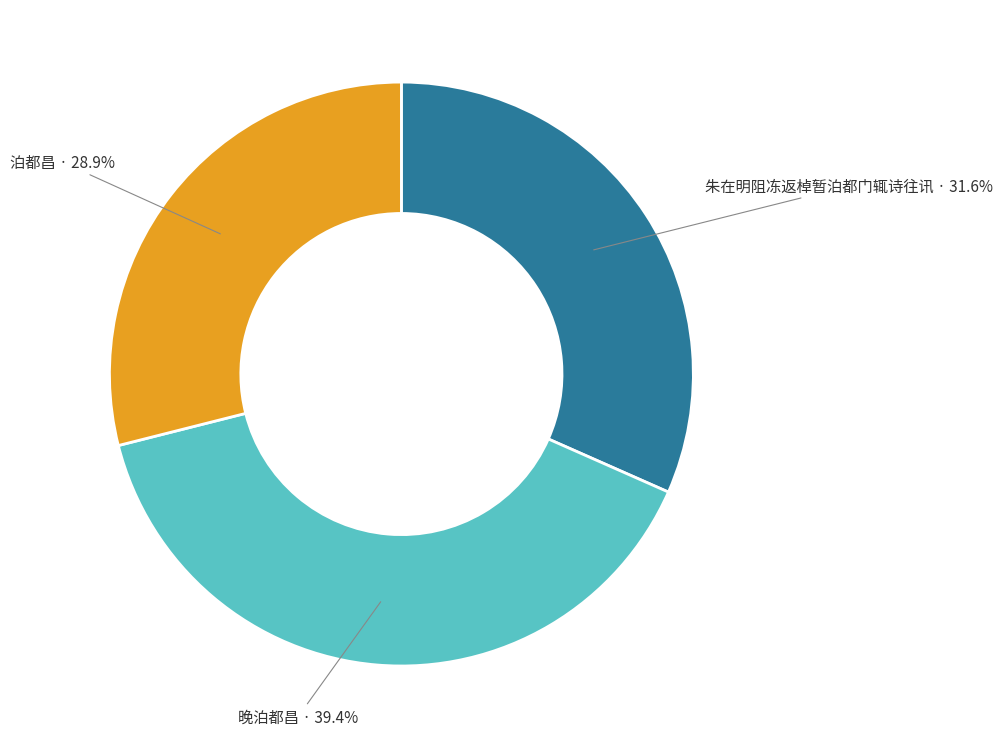

Do 朱在明阻冻返棹暂泊都门辄诗往讯 and 泊都昌 together represent more than half of the pie?

Yes